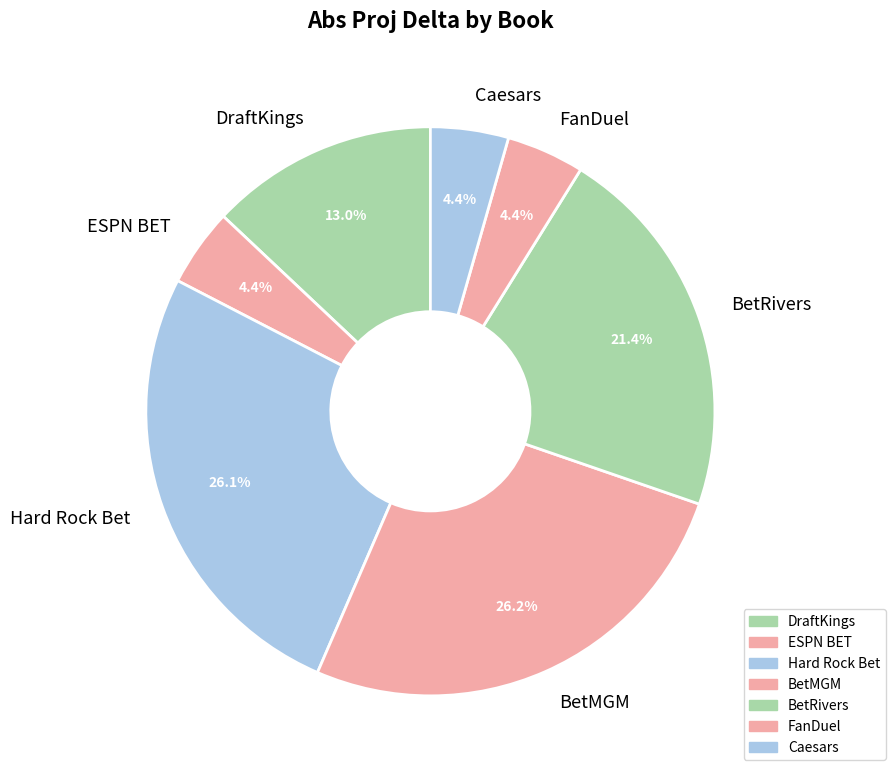

What percentage is the Hard Rock Bet slice, to the nearest percent?

26%